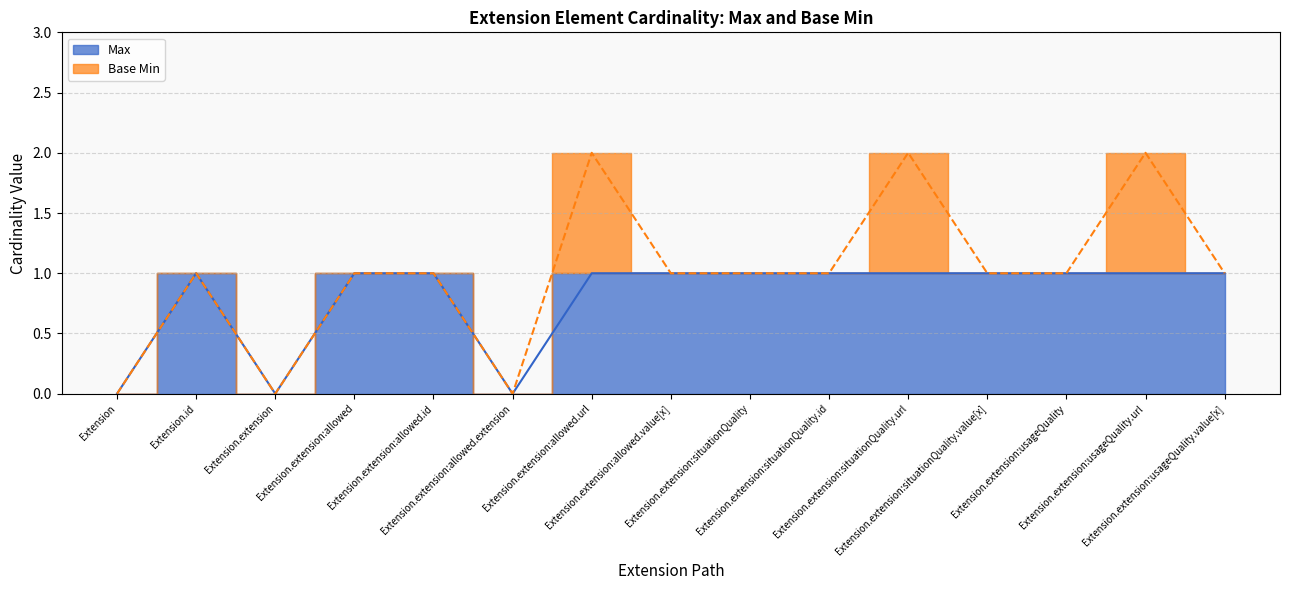

At which label is the value closest to 0?

Extension